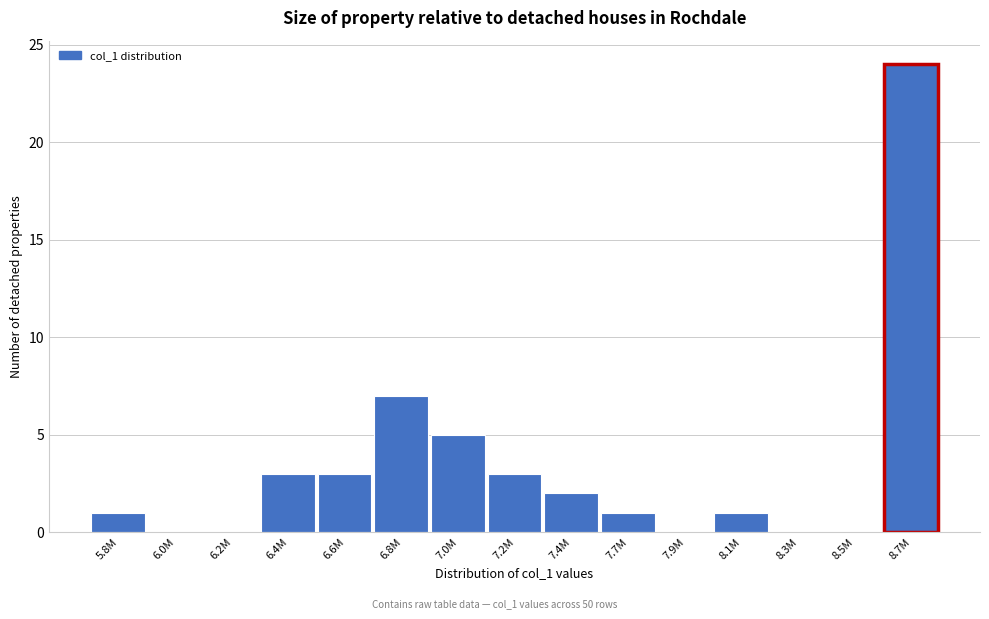

Reading left to right, what are all the values shown in this chart?

5.8M=1	6.0M=0	6.2M=0	6.4M=3	6.6M=3	6.8M=7	7.0M=5	7.2M=3	7.4M=2	7.7M=1	7.9M=0	8.1M=1	8.3M=0	8.5M=0	8.7M=24